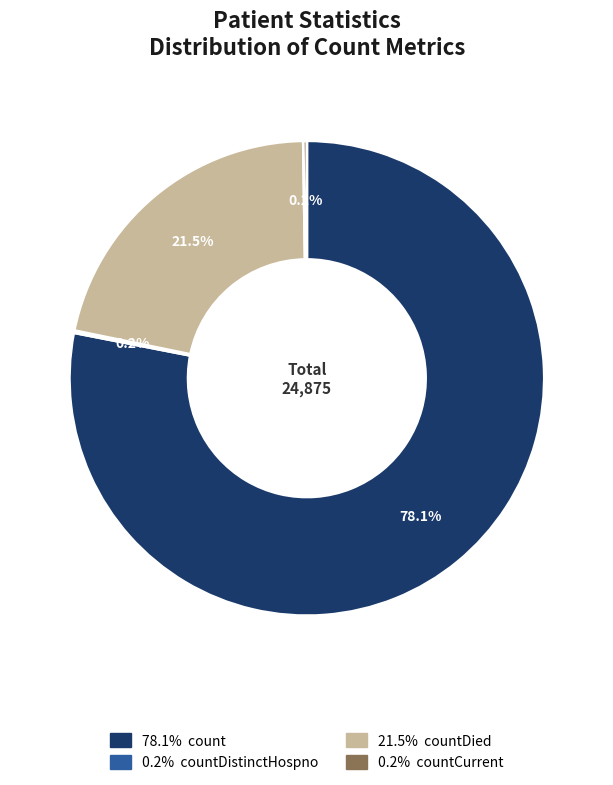

Is there any slice that represents more than half of the pie?

Yes